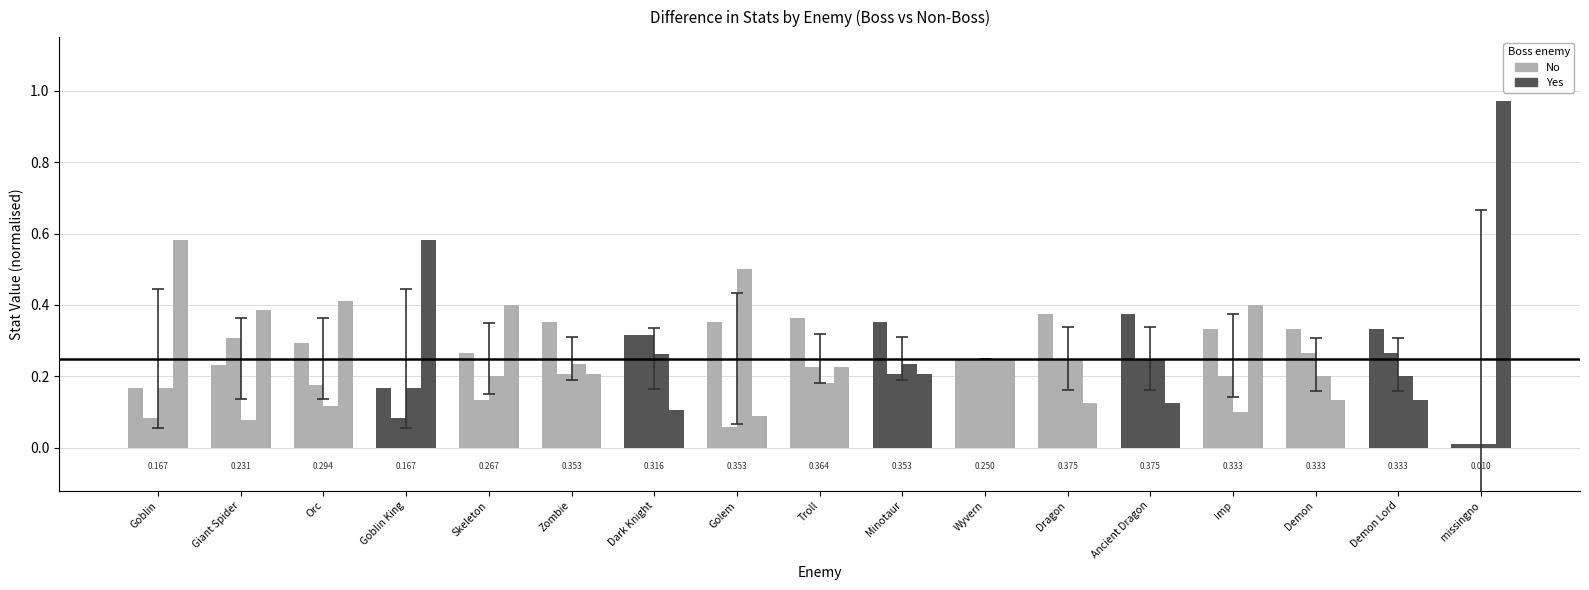

How many series are shown in this chart?

4